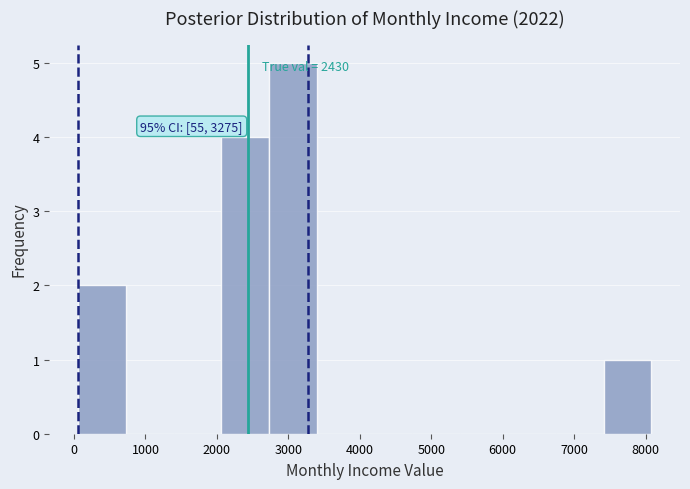

Which range on the x-axis has the tallest bar?

2700 to 3400